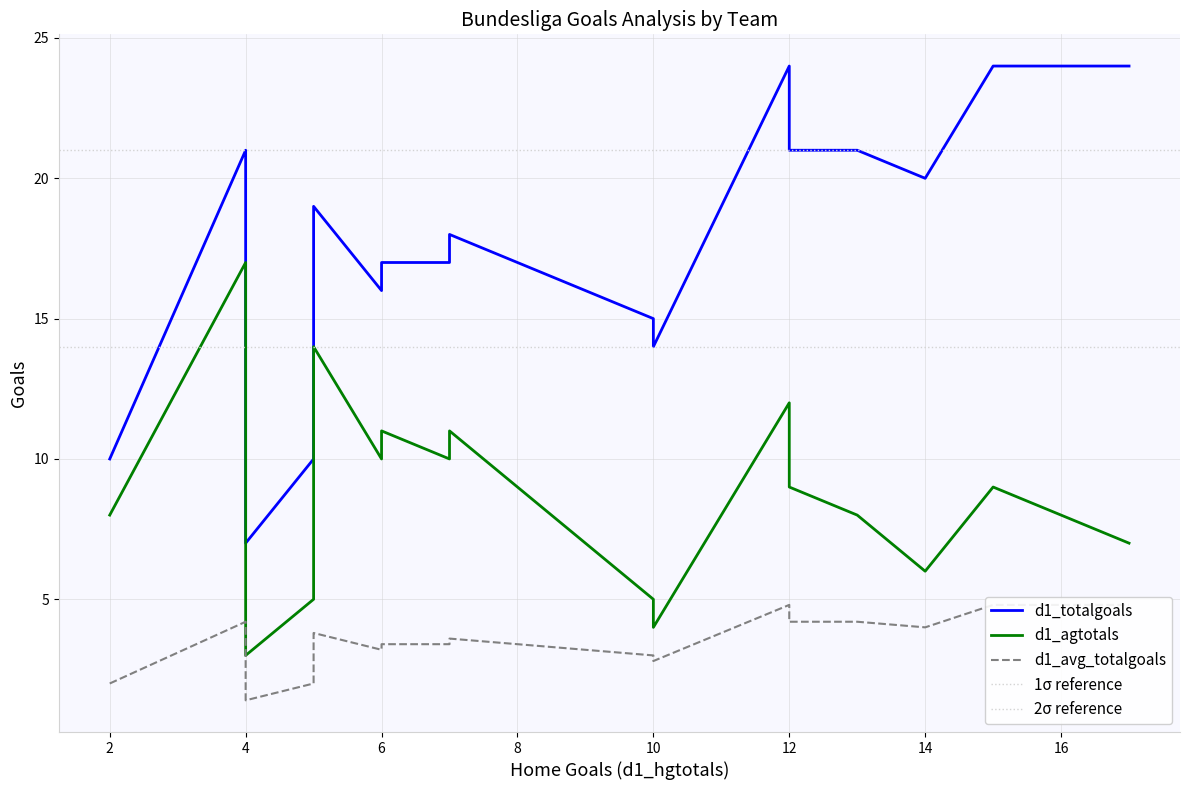

True or false: d1_totalgoals has more than 1 interior local peaks.

True